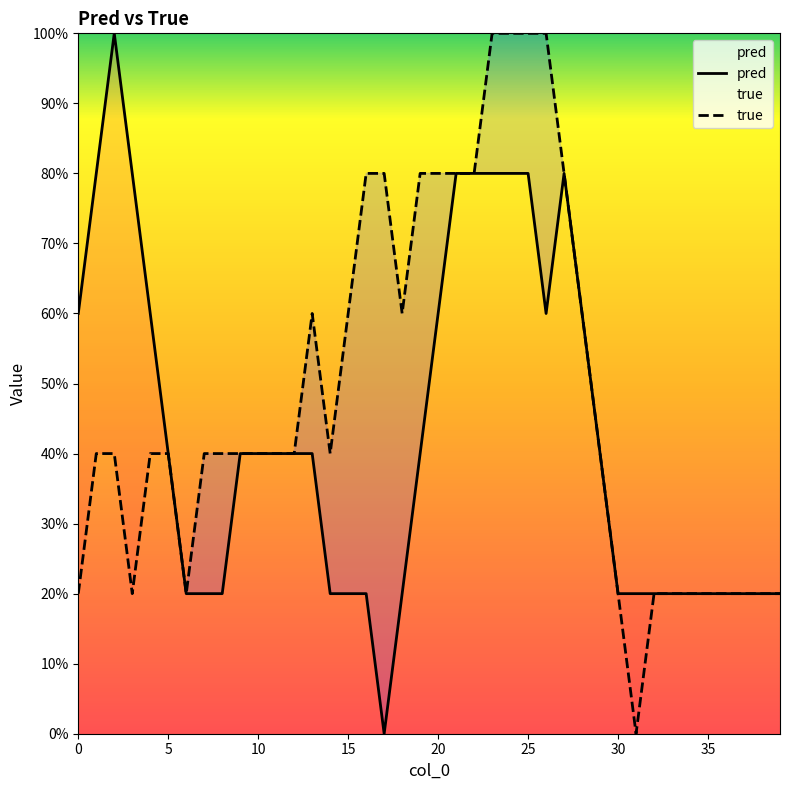

Count the true values in the range 0 to 1.

40